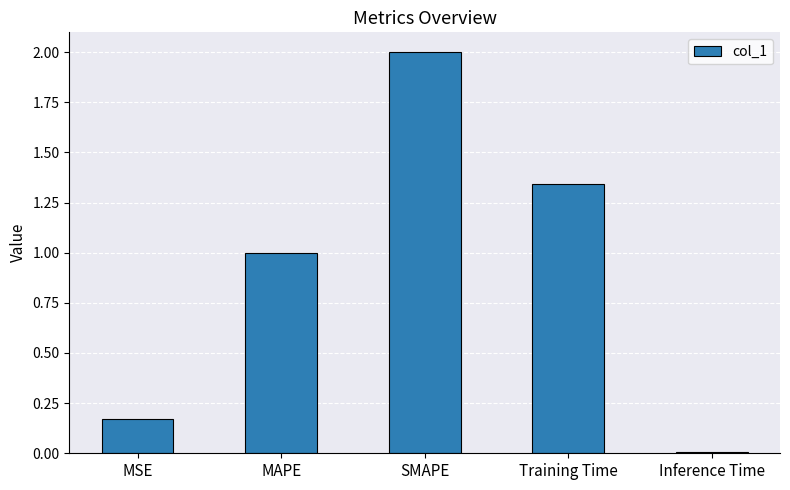

List the labels in order of value, smallest first.

Inference Time, MSE, MAPE, Training Time, SMAPE